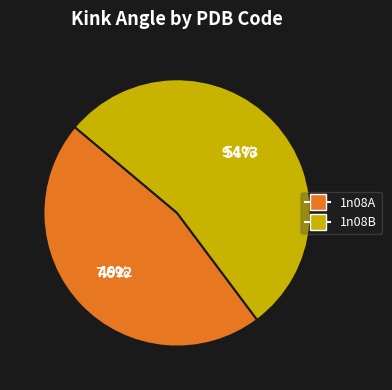

The 1n08B slice represents 46% of the pie. True or false?

False